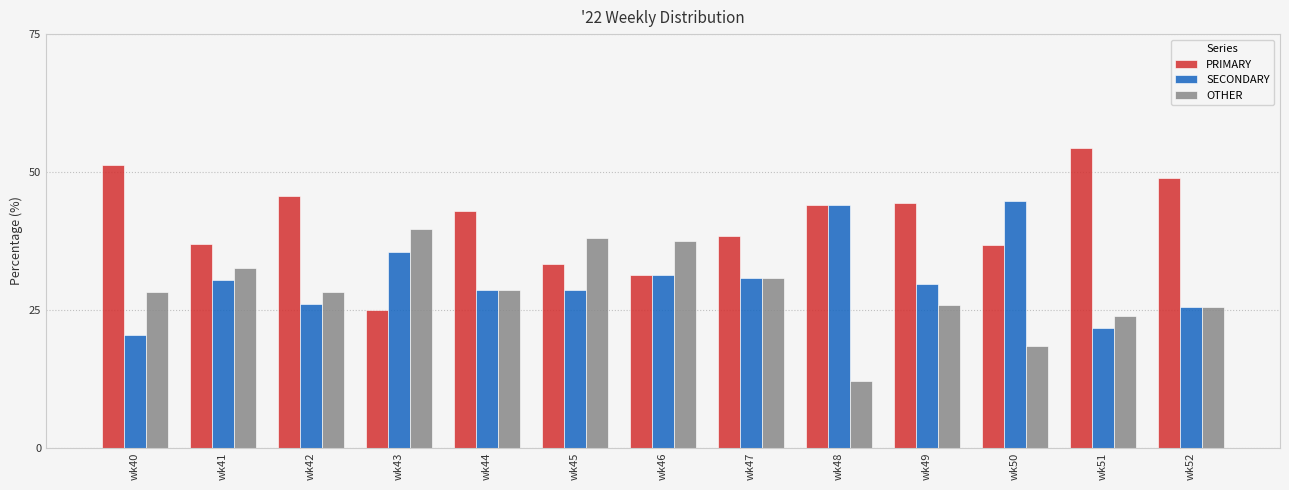

Rank the series by their maximum value, from highest to lowest.

PRIMARY, SECONDARY, OTHER